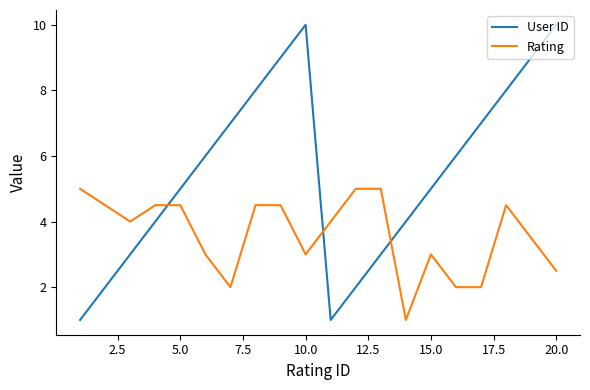

Rank the series by their average value, from lowest to highest.

Rating, User ID